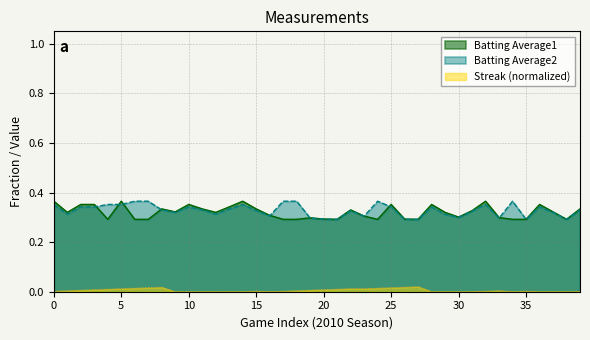

True or false: Streak (normalized) and Batting Average2 intersect in this chart.

False